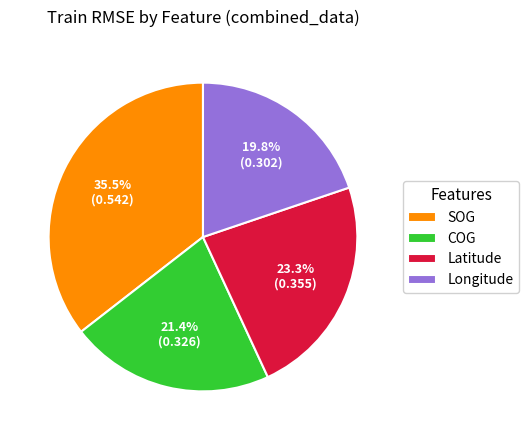

Rank the categories by value from highest to lowest.

SOG, Latitude, COG, Longitude